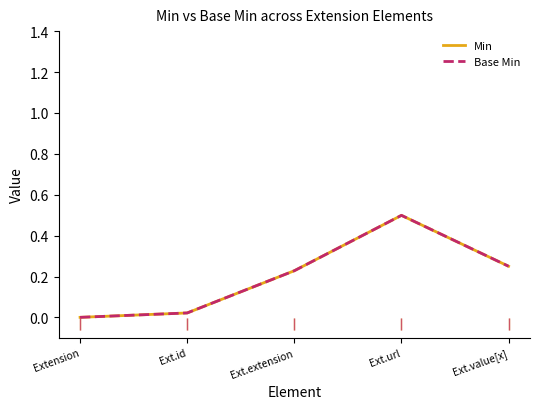

Does the chart display data point markers on the line(s)?

No